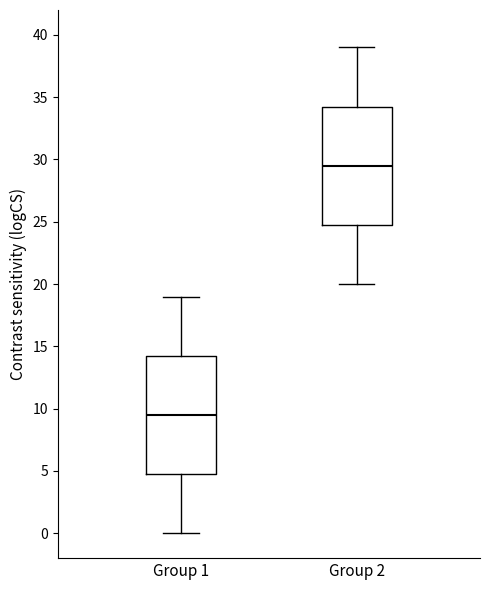

Where does the upper whisker of the box for Group 2 end on the y-axis? The values are not printed on the chart, so give them approximately, as read against the axis.

39.0